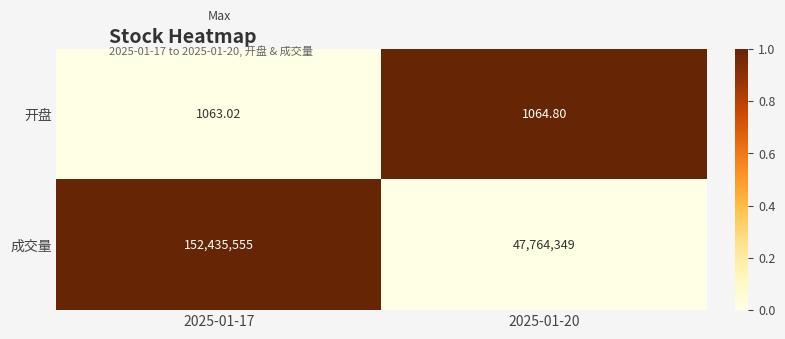

Between 2025-01-17 and 2025-01-20, which series saw the biggest shift?

成交量